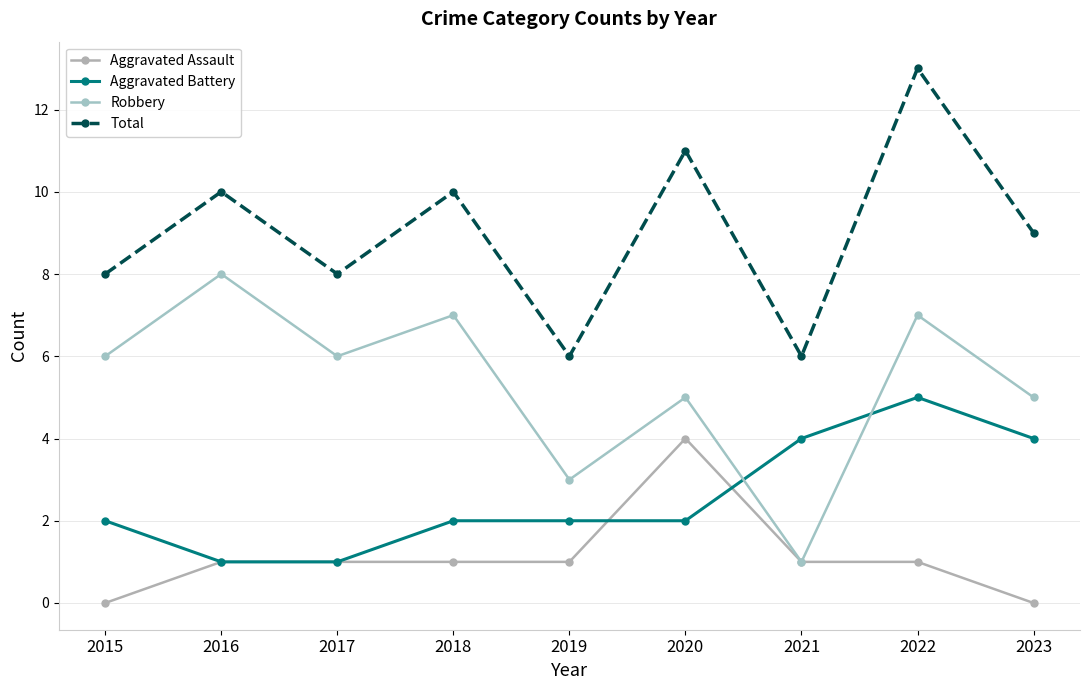

Rank the series at 2023 from highest to lowest value.

Total, Robbery, Aggravated Battery, Aggravated Assault